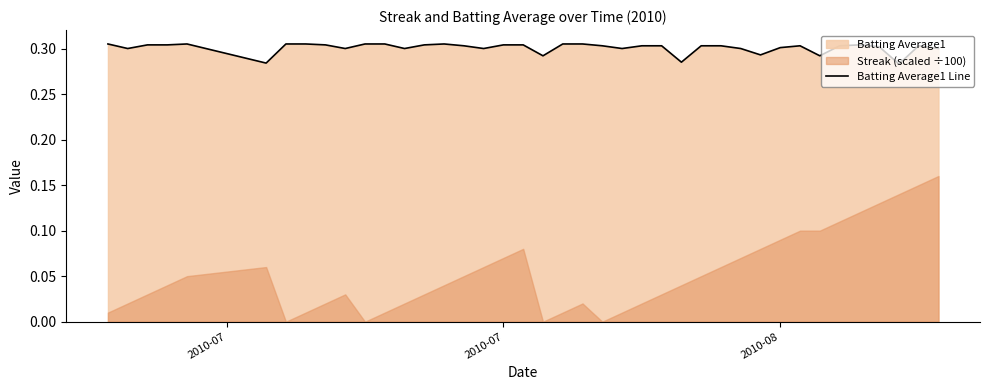

Which label corresponds to the largest value in the chart?

2010-07